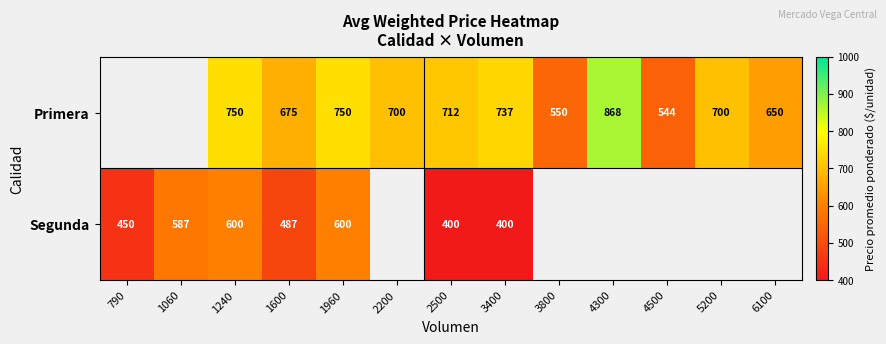

At 1240, list the series in order from smallest to largest.

Segunda, Primera